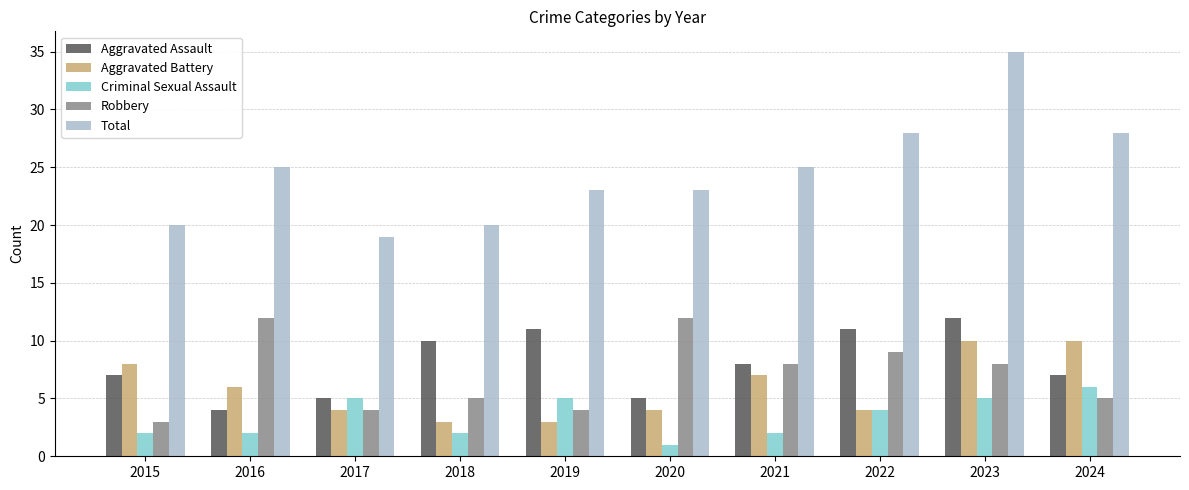

At how many categories does at least one series exceed 13?

10